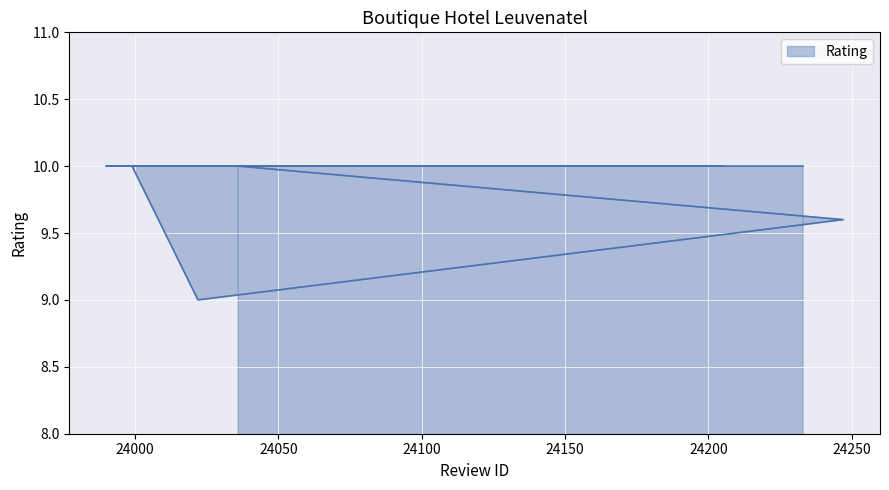

List the labels in order of value, largest first.

24036, 23999, 24205, 23990, 24233, 24247, 24022